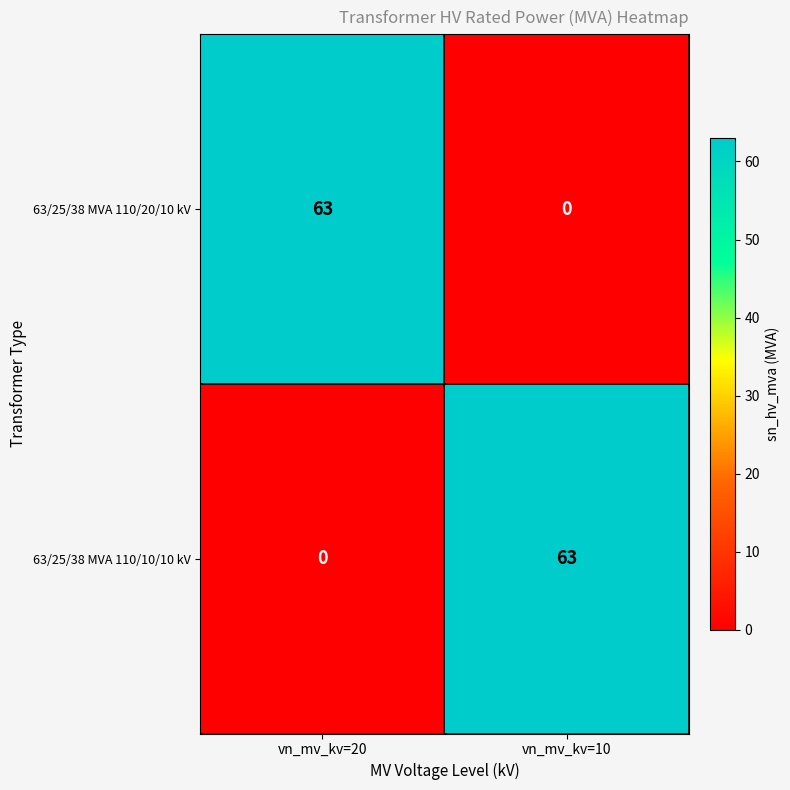

Rank the categories by 63/25/38 MVA 110/20/10 kV value from highest to lowest.

vn_mv_kv=20, vn_mv_kv=10